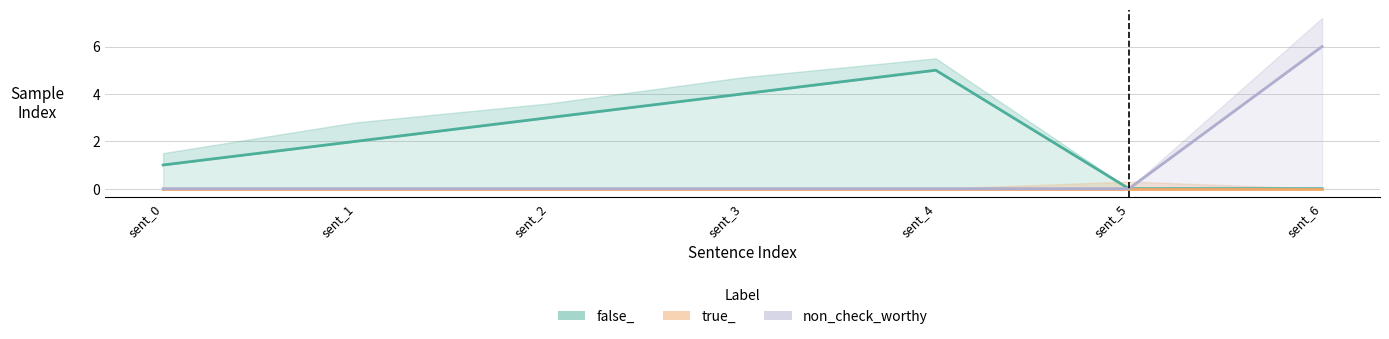

Reading right to left, list all the values displayed in this chart.

false_: 0	0	5	4	3	2	1
true_: 0	0	0	0	0	0	0
non_check_worthy: 6	0	0	0	0	0	0